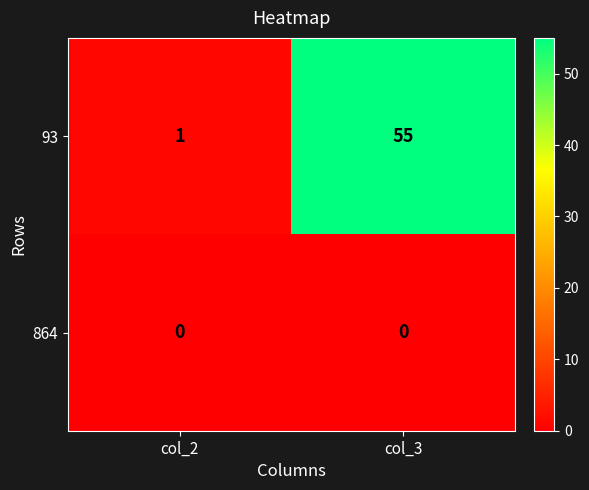

At which label is 93 closest to 28?

col_2